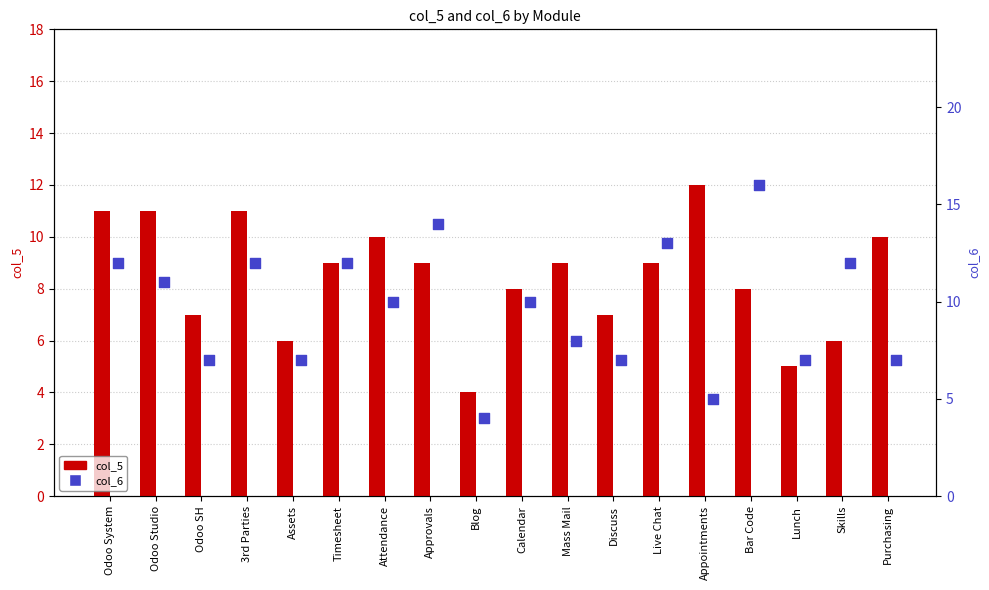

Which series contains the lowest Y value?

col_5